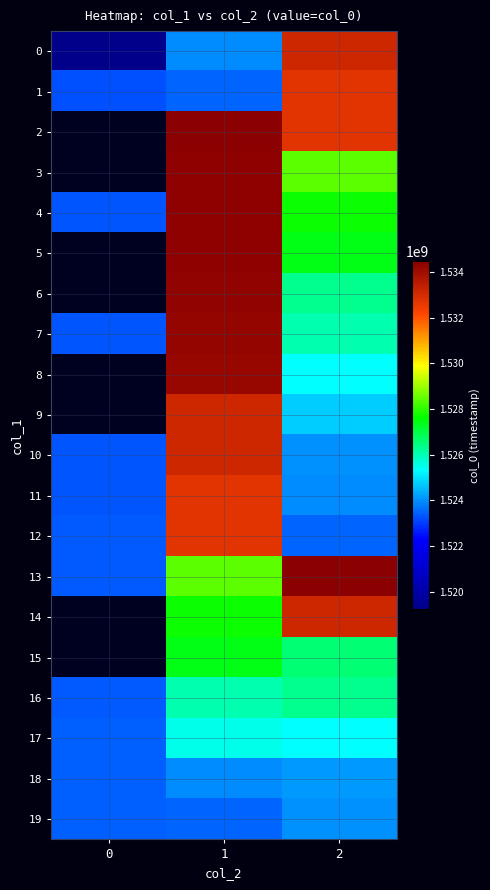

True or false: 6 has a value of 1526325153.0 at 2.

True